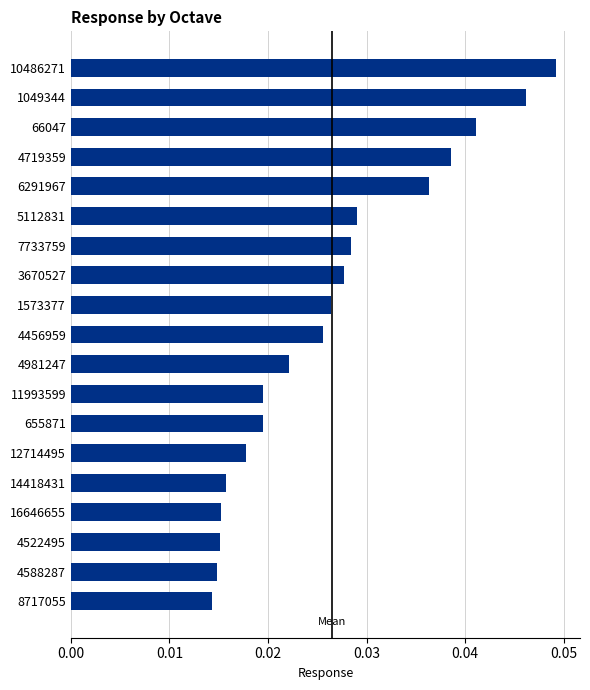

Count the values in the range 0 to 1.

19